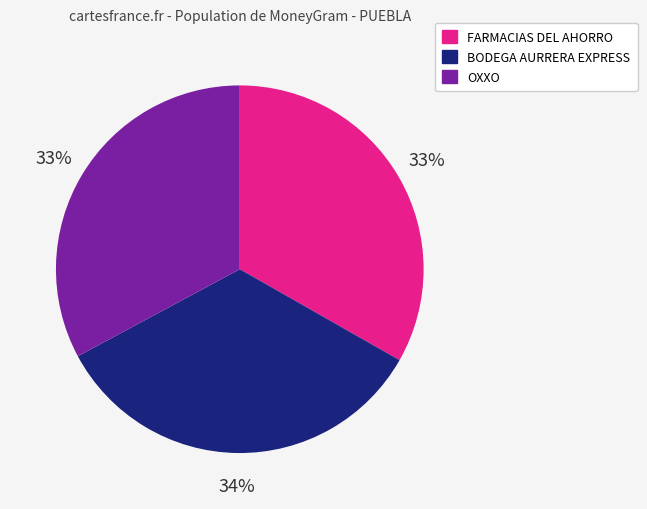

Which category has the biggest portion of the pie?

BODEGA AURRERA EXPRESS